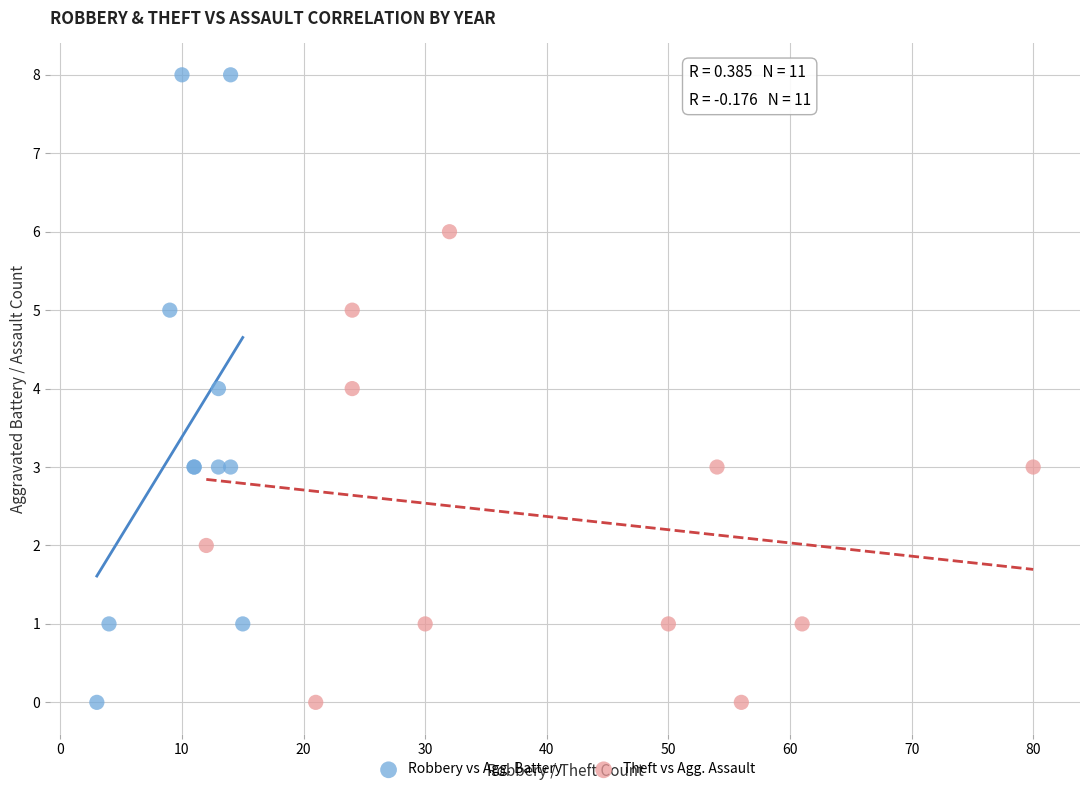

Which series has the largest Y range (max minus min)?

Robbery vs Agg. Battery